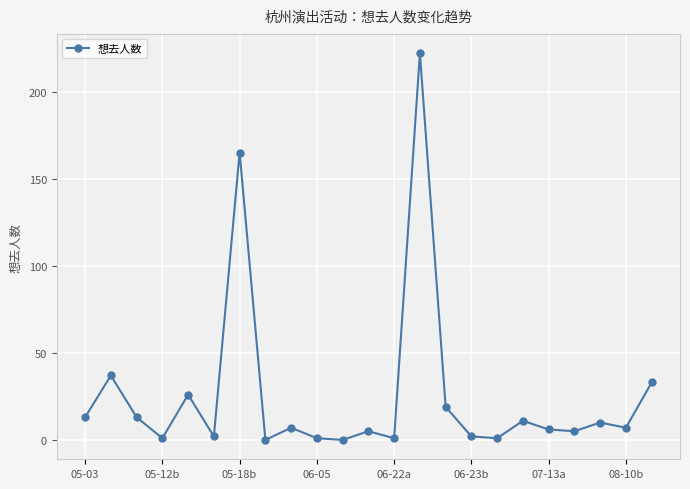

What is the difference between the maximum and second lowest values?

222